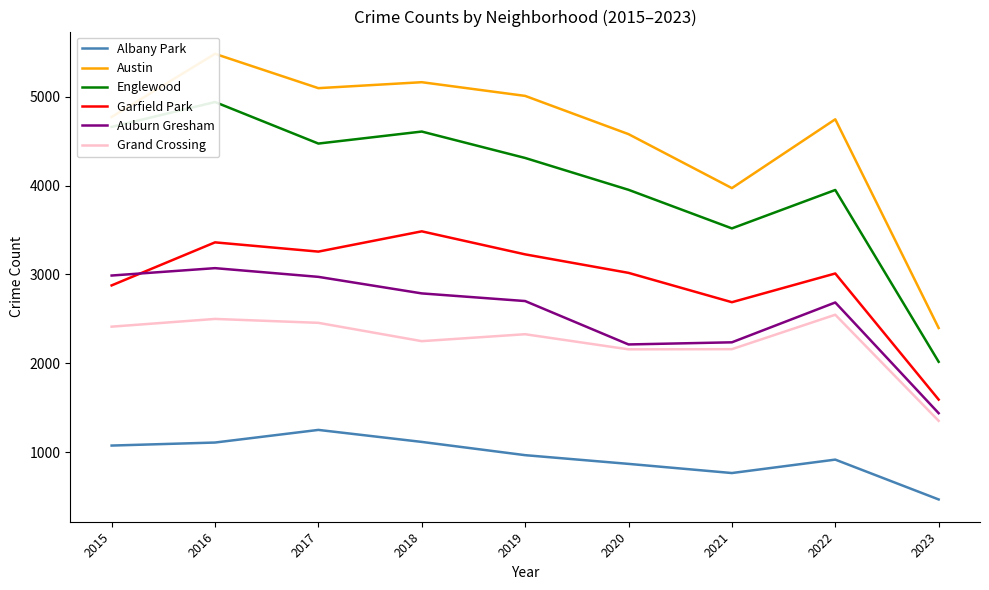

At which category does Austin reach its first local valley?

2017